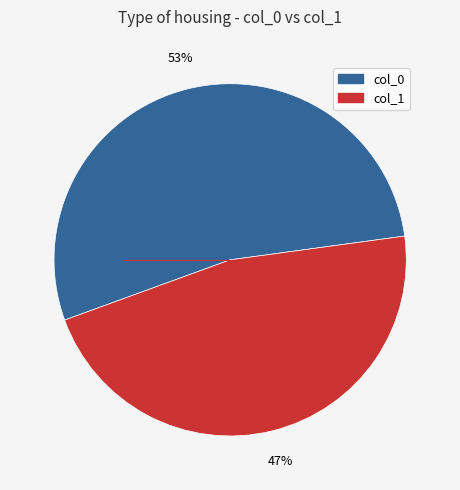

To the nearest percent, what is the average slice percentage?

50%